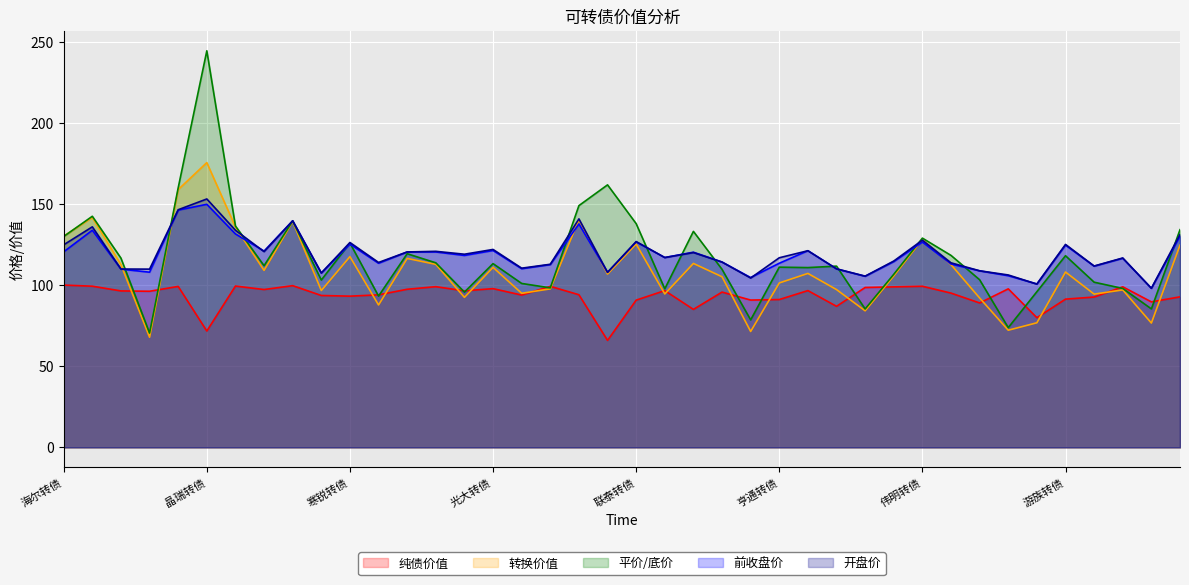

Which label corresponds to the smallest value in the chart?

英联转债